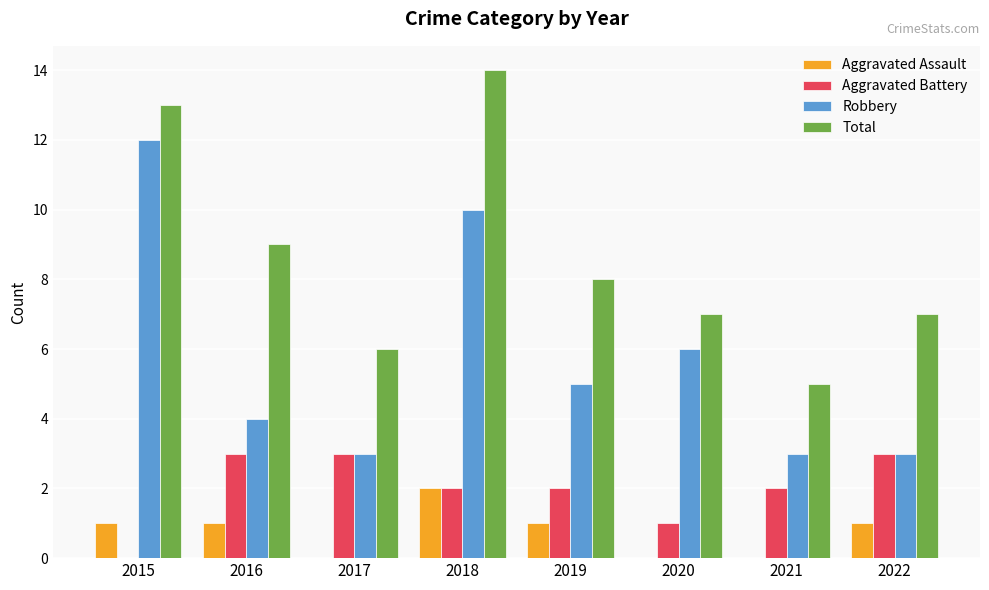

The Aggravated Assault series shows -1 at 2021. True or false?

False